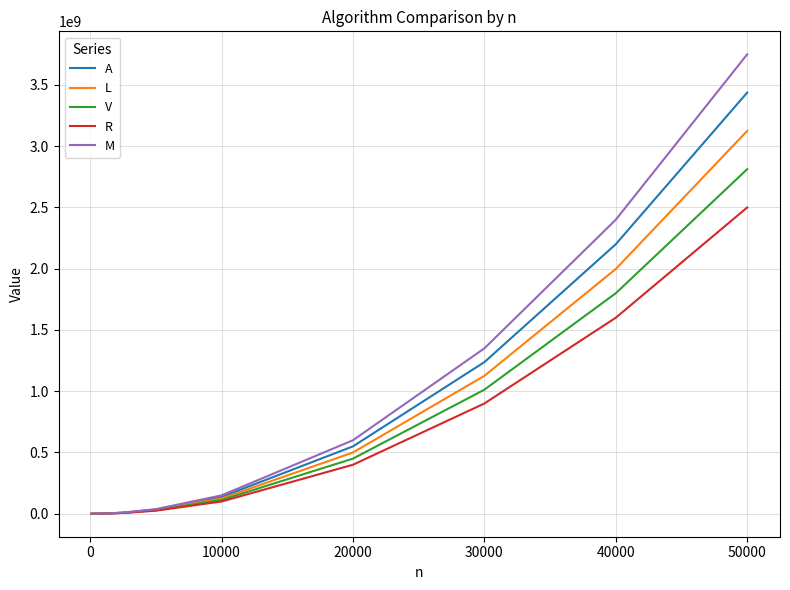

Rank the series by their maximum value, from lowest to highest.

R, V, L, A, M